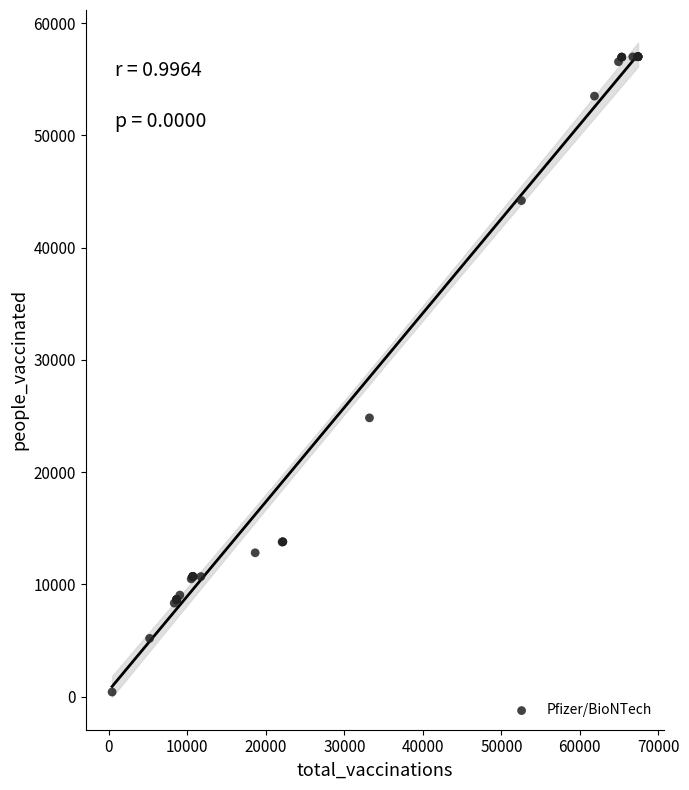

What Y value in the scatter plot is closest to 28712?

24836